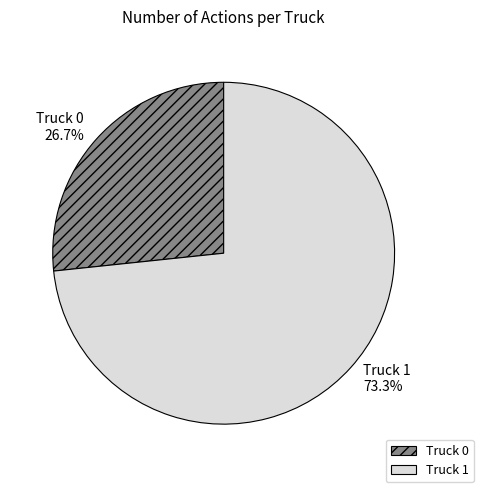

What is the majority slice?

Truck 1